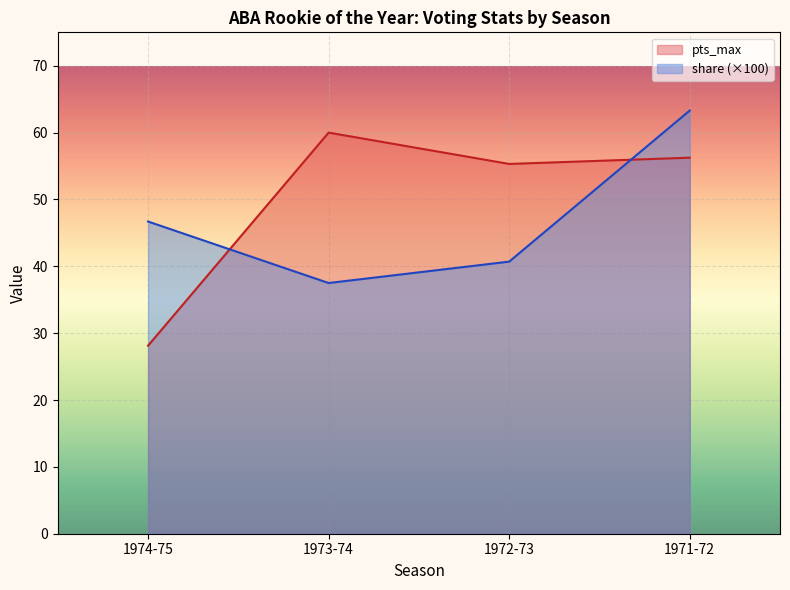

What are all the series names shown in the legend?

pts_max, share (×100)